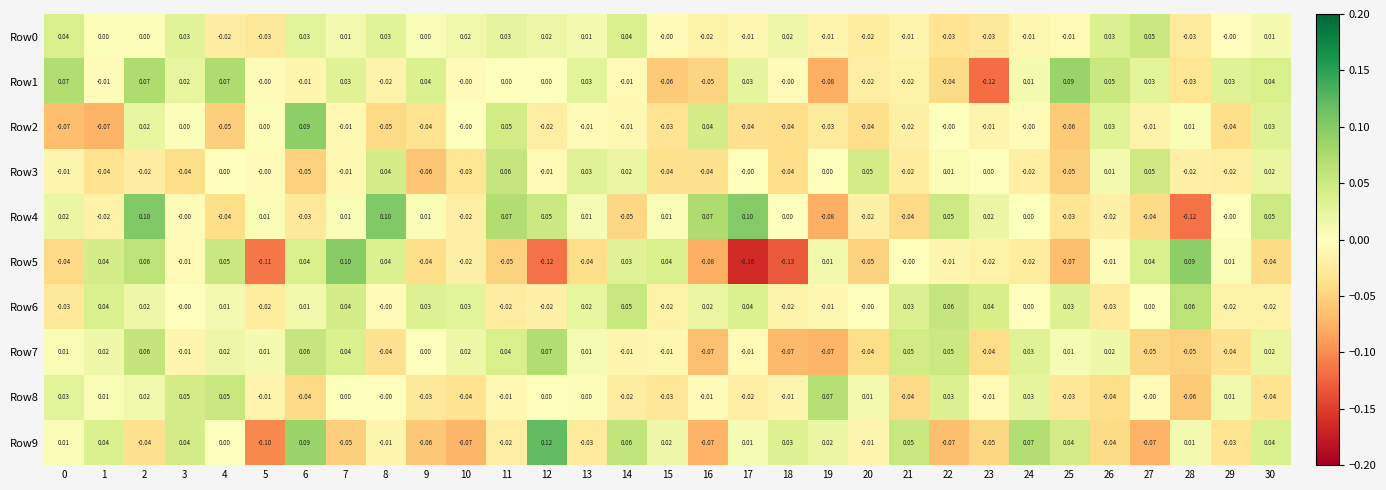

Which series has the largest total across all categories?

Row6